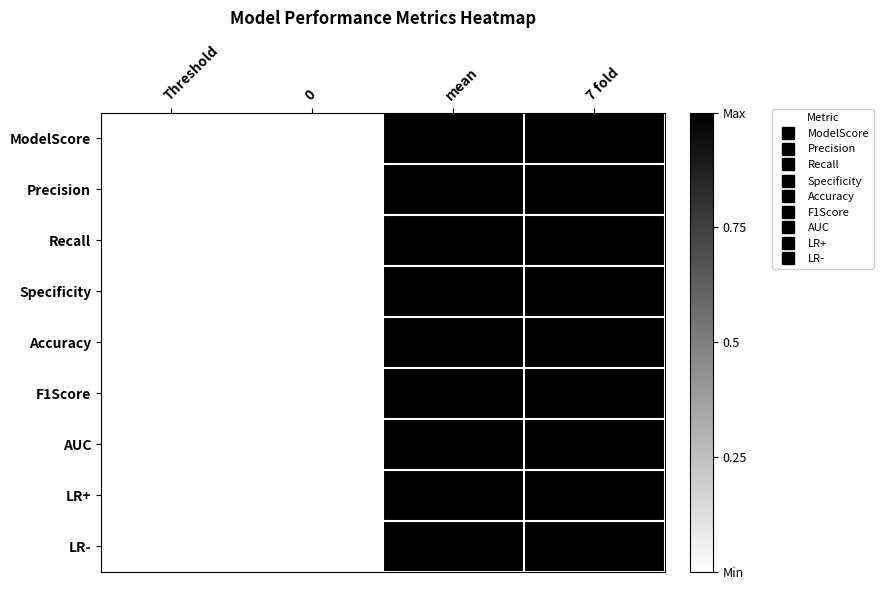

Is the value of Recall at mean greater than the value of LR- at 0?

Yes